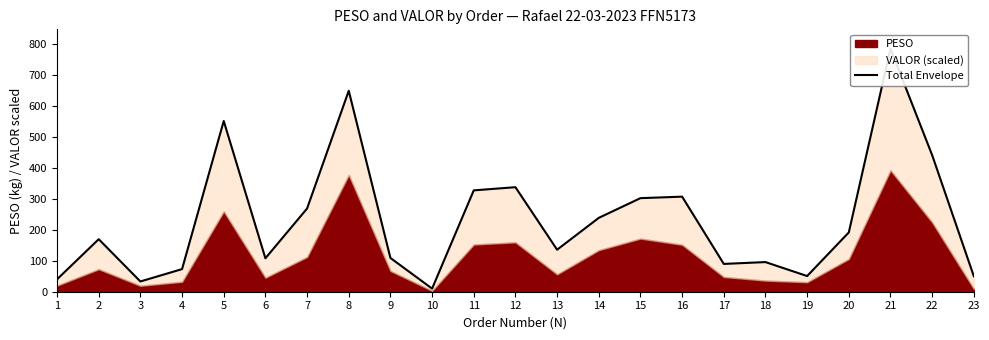

Where is the first local maximum?

2